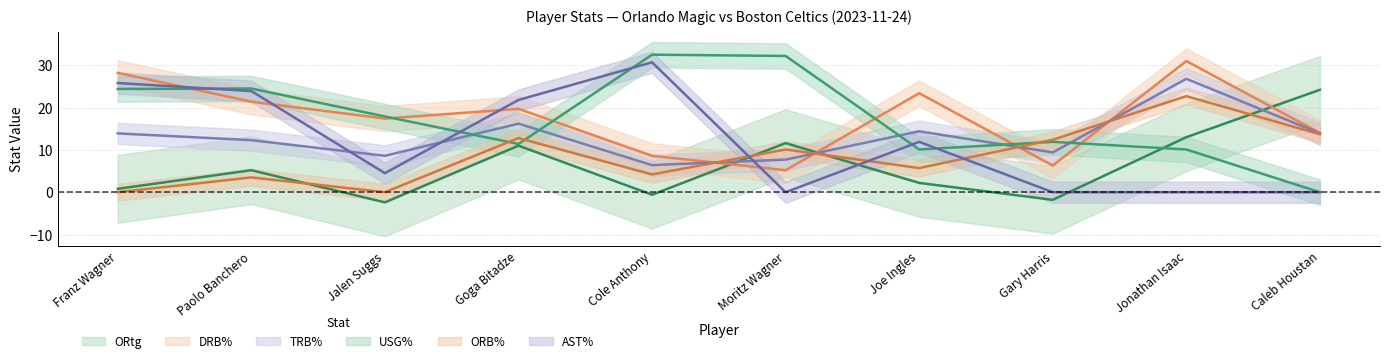

Which category has the lowest value in the TRB% series?

Cole Anthony